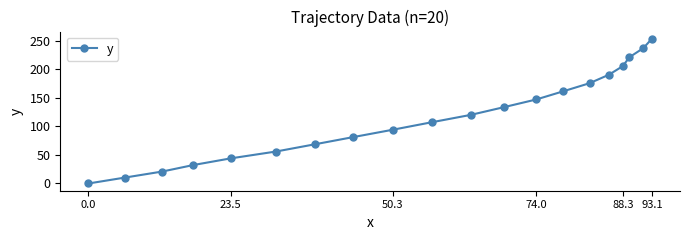

What is the difference between the maximum and minimum values?

253.0